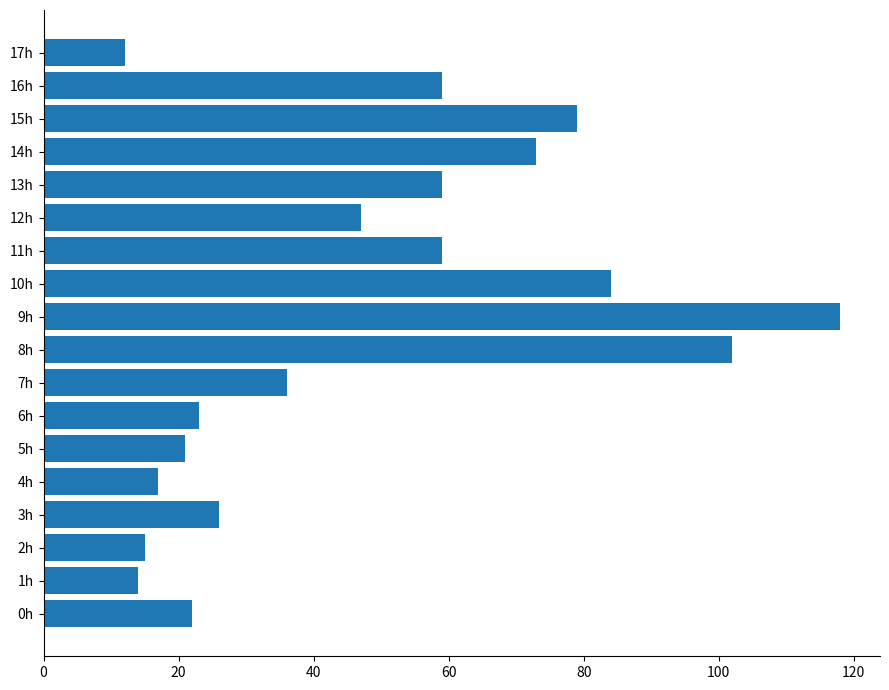

What is the difference between the maximum and minimum values?

106